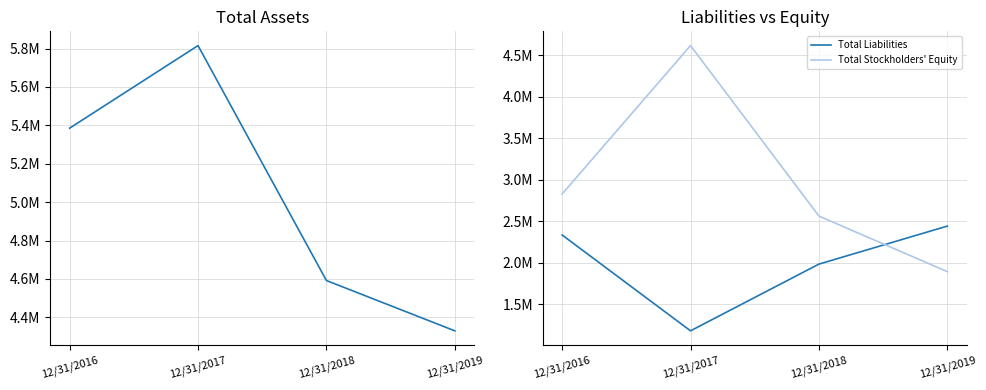

List the labels in order of Total Liabilities value, largest first.

12/31/2019, 12/31/2016, 12/31/2018, 12/31/2017